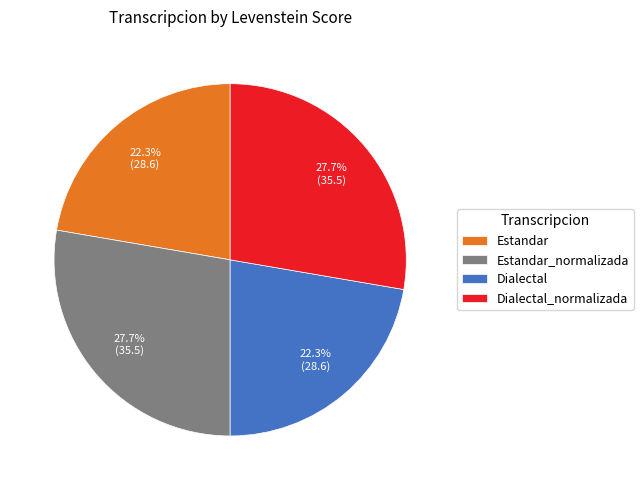

Is there a majority slice in this chart?

No